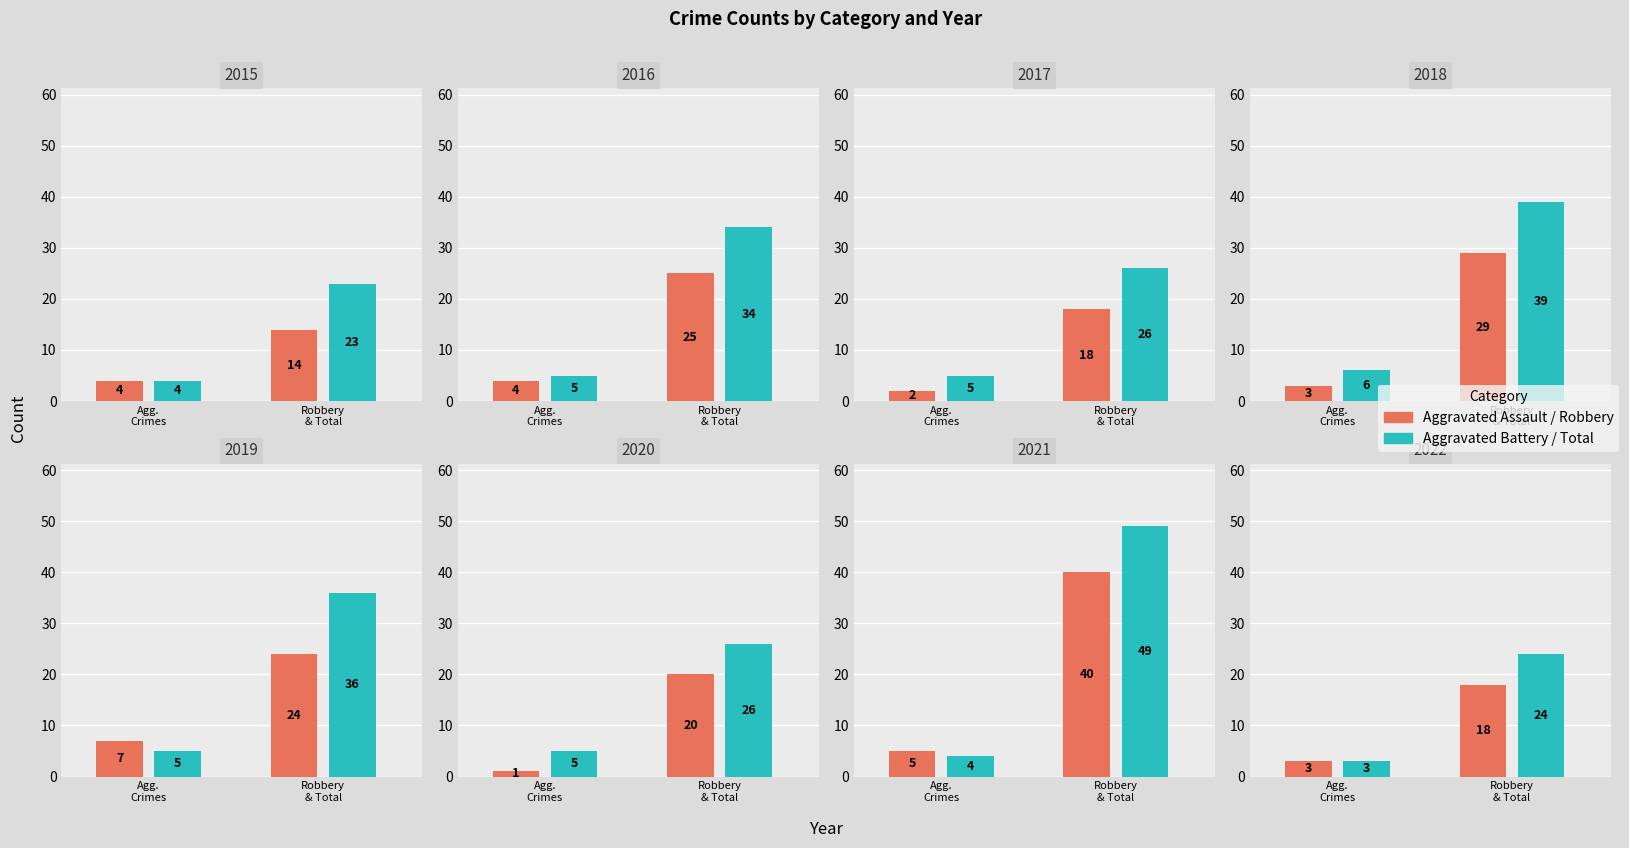

How many bars are there in total?

32